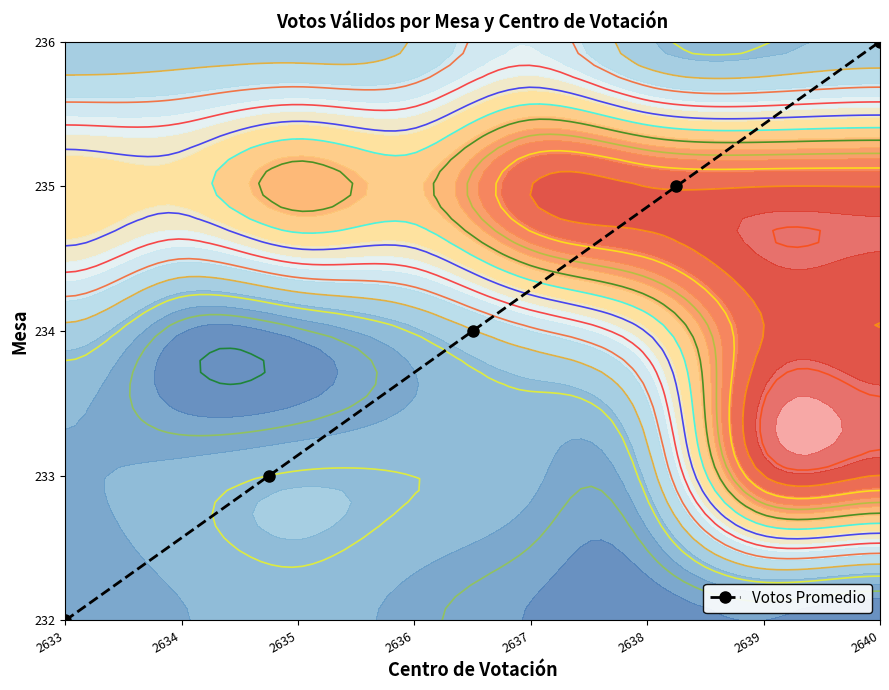

Which label corresponds to the smallest value in the chart?

2633